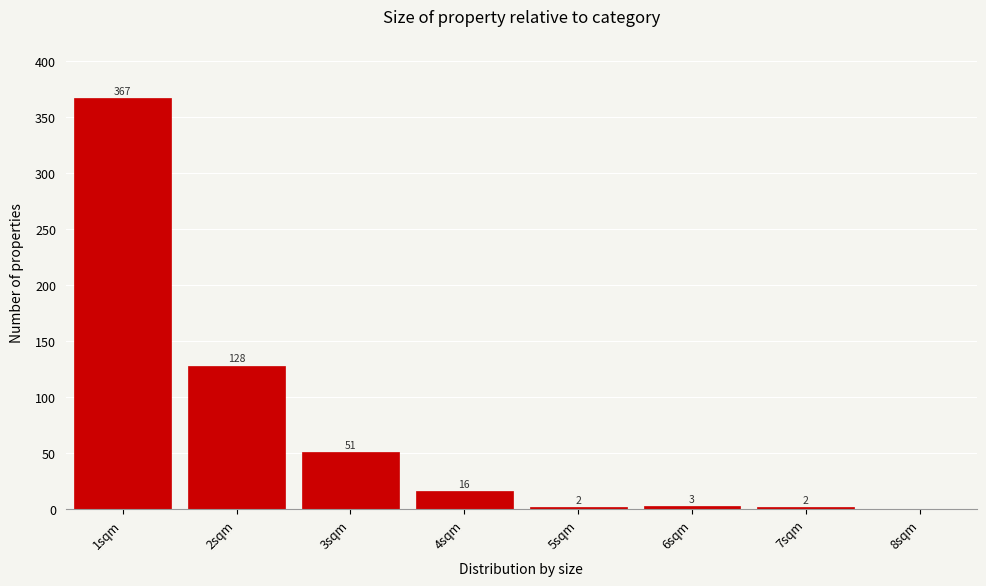

Reading left to right, what are all the values shown in this chart?

1sqm=367	2sqm=128	3sqm=51	4sqm=16	5sqm=2	6sqm=3	7sqm=2	8sqm=0